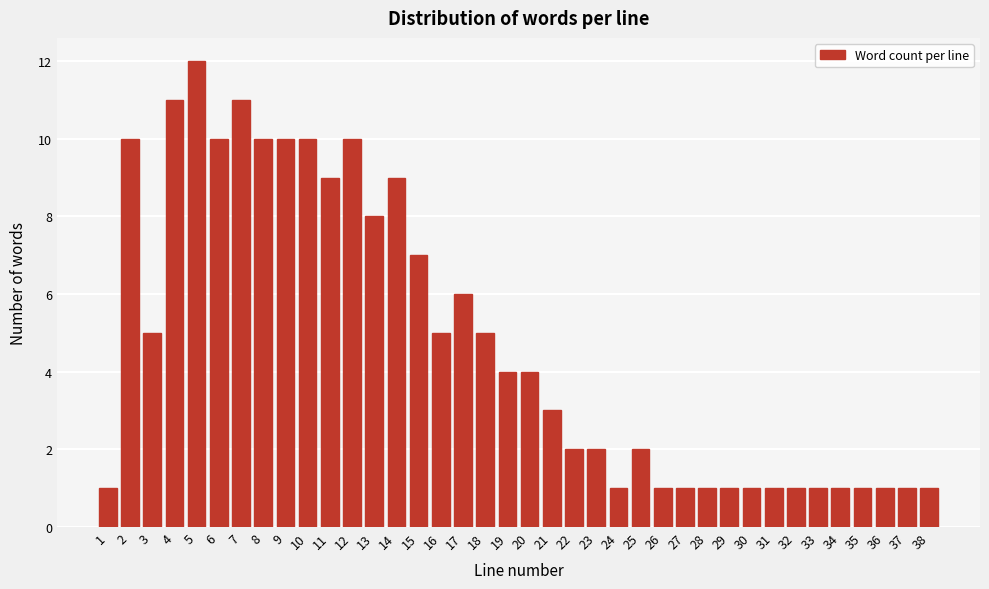

True or false: the data shows 2 at 21.

False